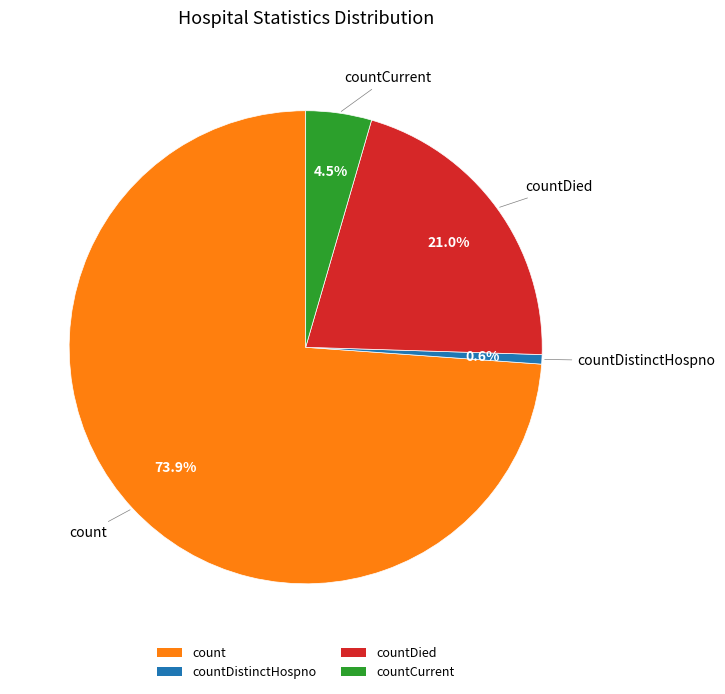

To the nearest percent, what is the difference between the largest and smallest slice percentages?

73%